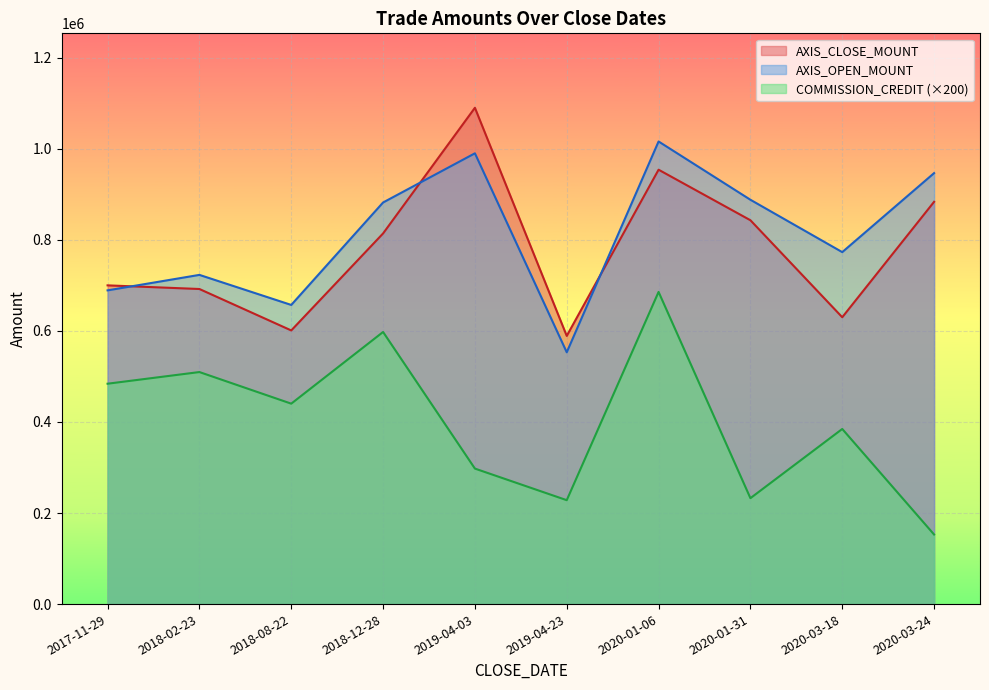

Where is the first local minimum for AXIS_CLOSE_MOUNT?

2018-08-22